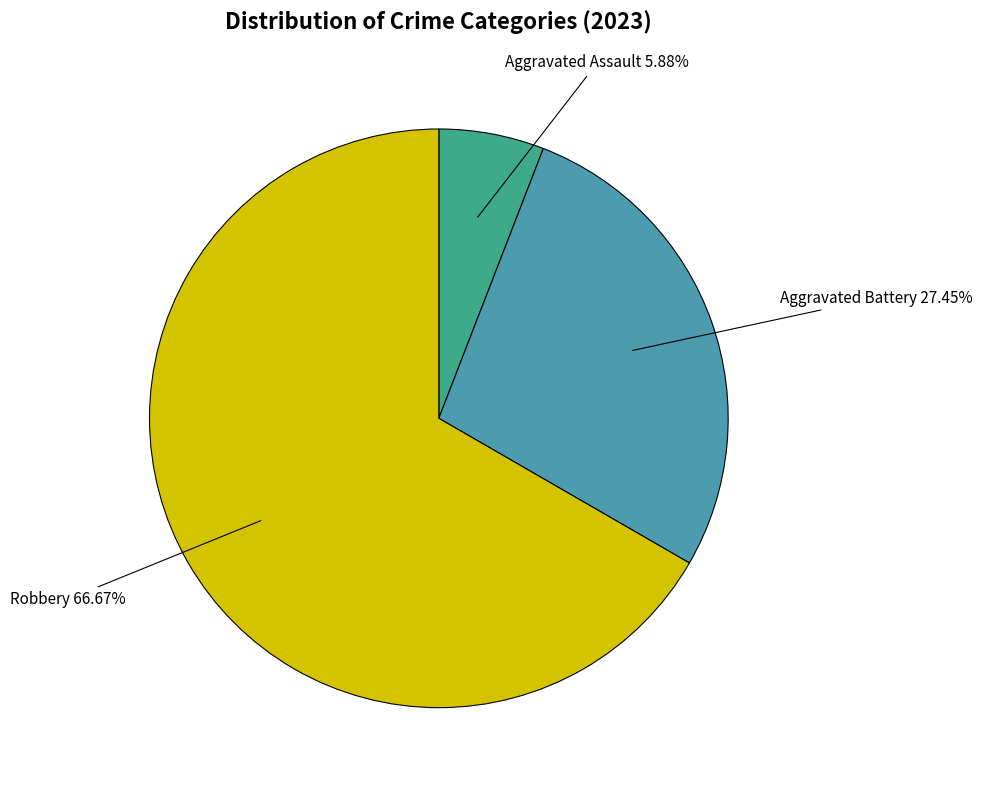

What portion of the pie excludes Robbery?

33.3%